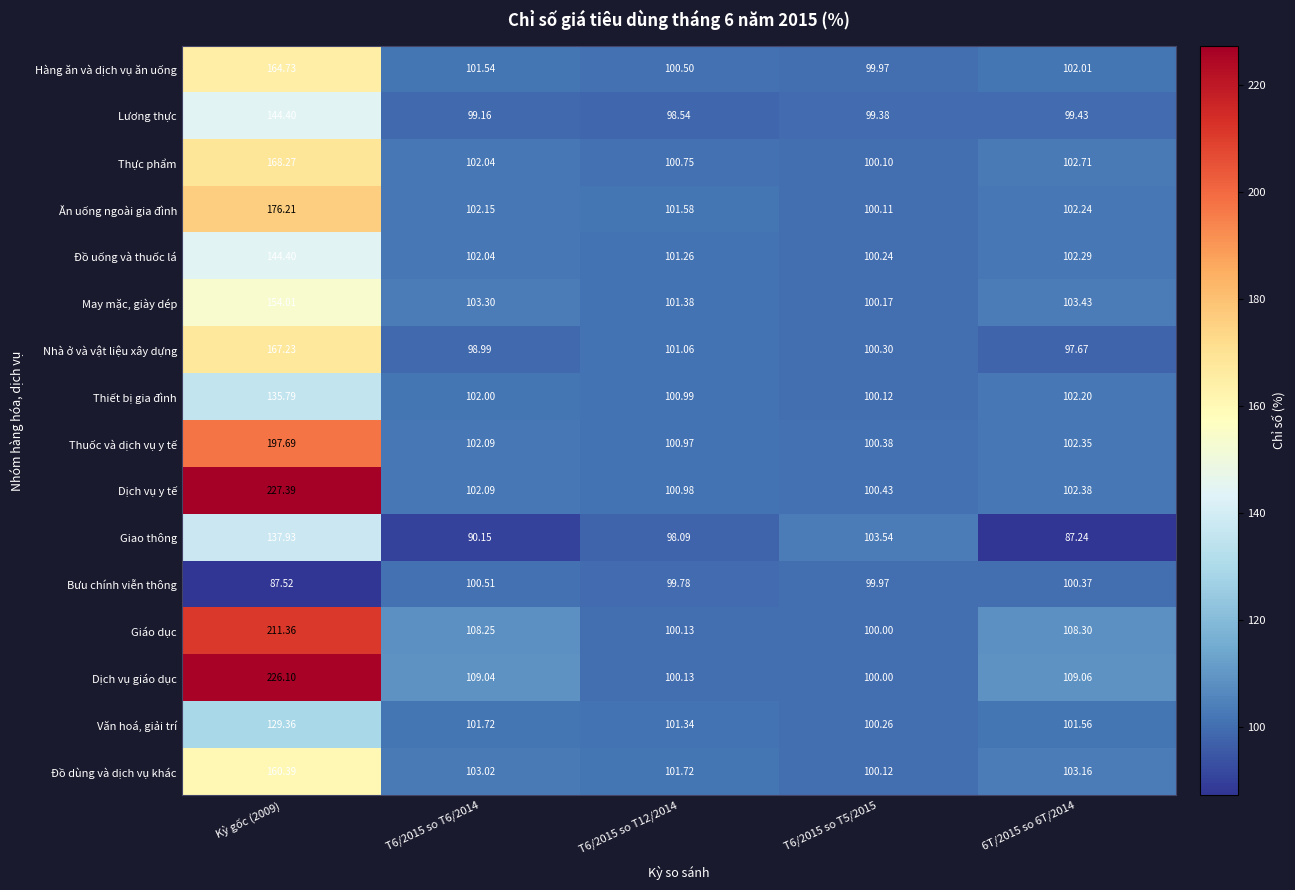

Count the number of data series in this chart.

16